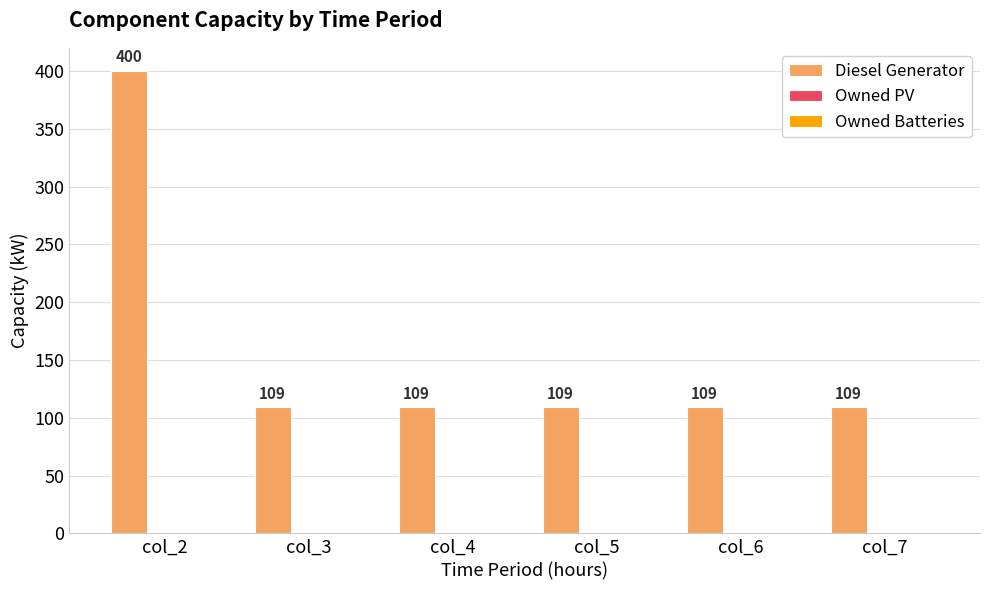

Does the chart contain any negative values?

No